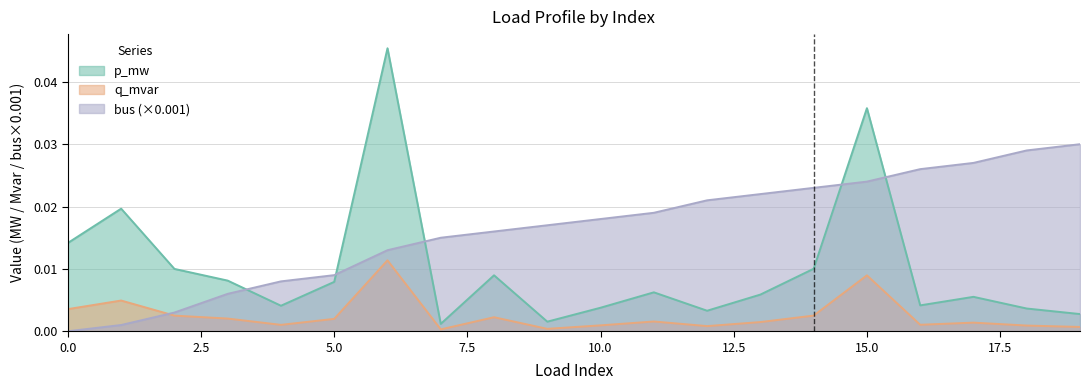

How many values in the bus series exceed 0?

19